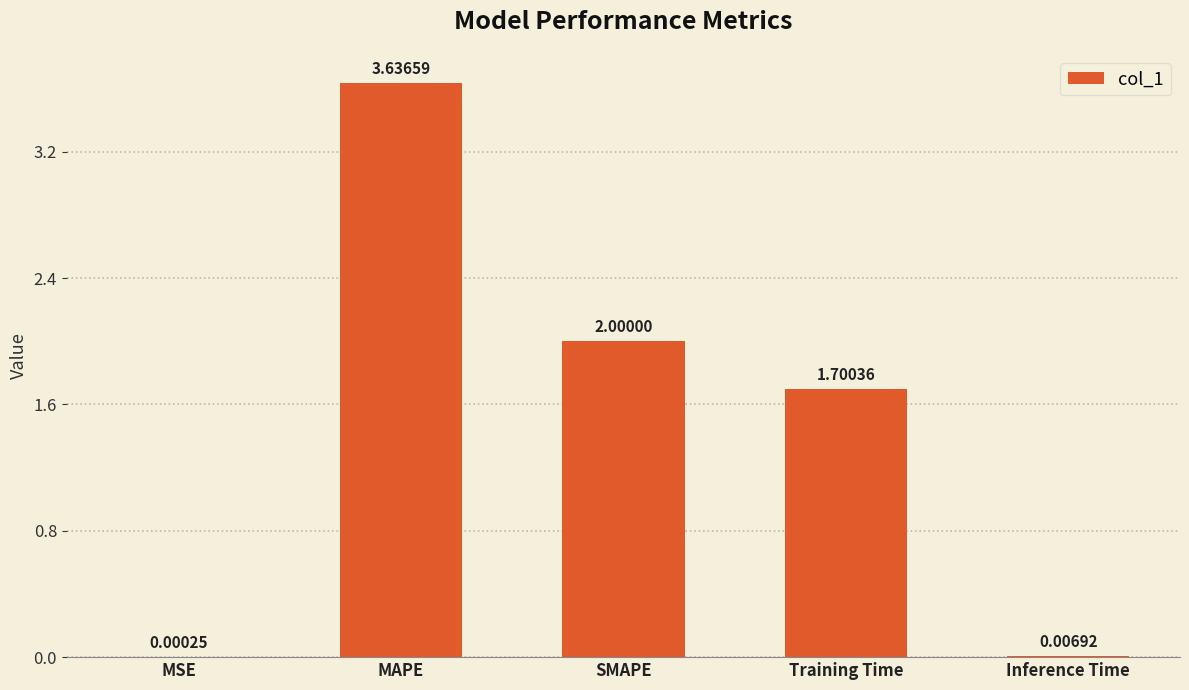

Where is the data nearest to the value 1?

Training Time